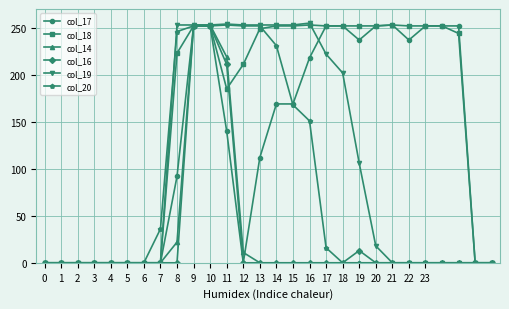

Which series has the largest total across all categories?

col_18